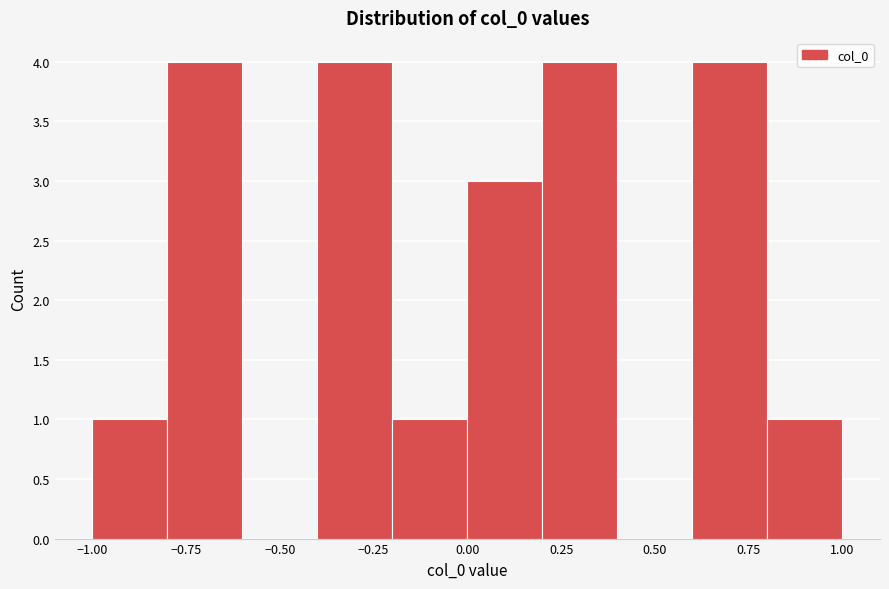

What is the height of the bar covering 0.8 to 1.0 on the x-axis? The values are not printed on the chart, so give them approximately, as read against the axis.

1